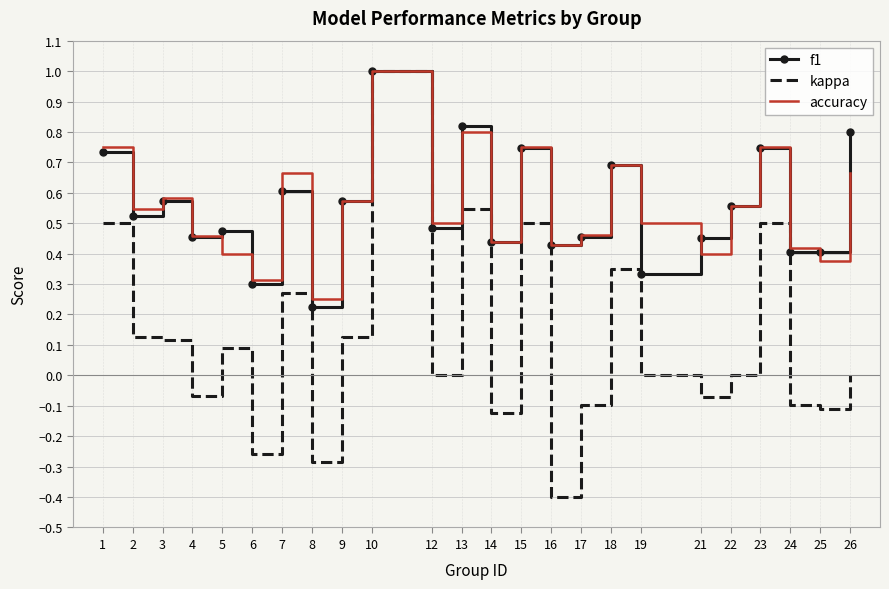

Which series has the widest spread of values?

kappa